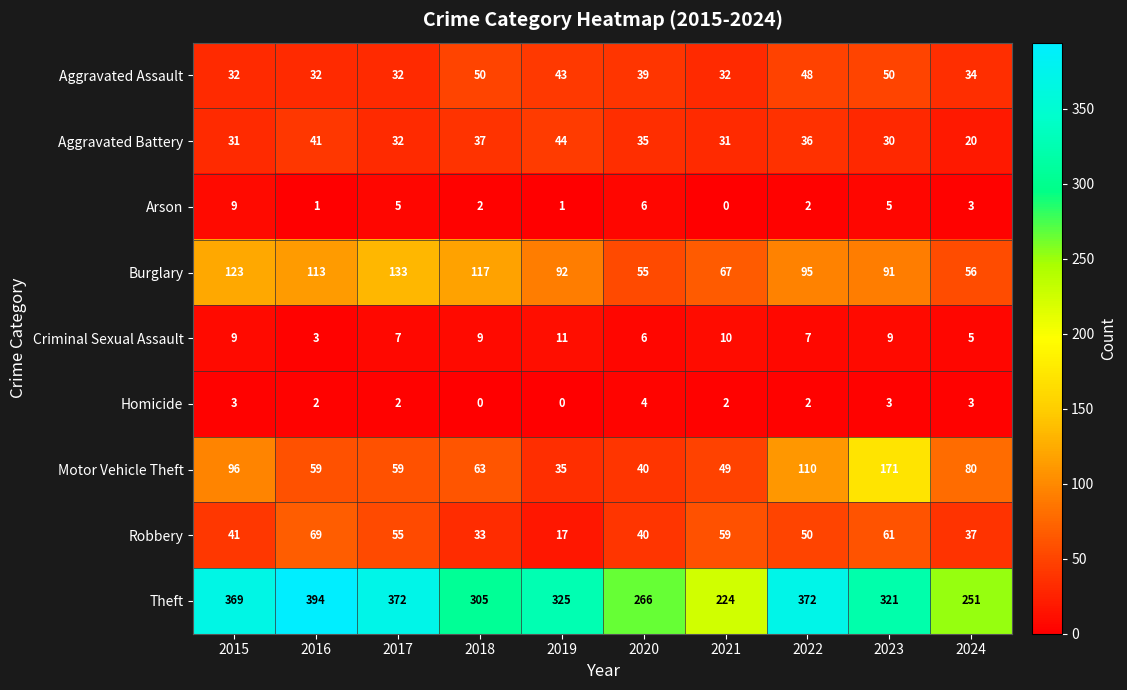

Count the Criminal Sexual Assault values in the range 6 to 9.

6